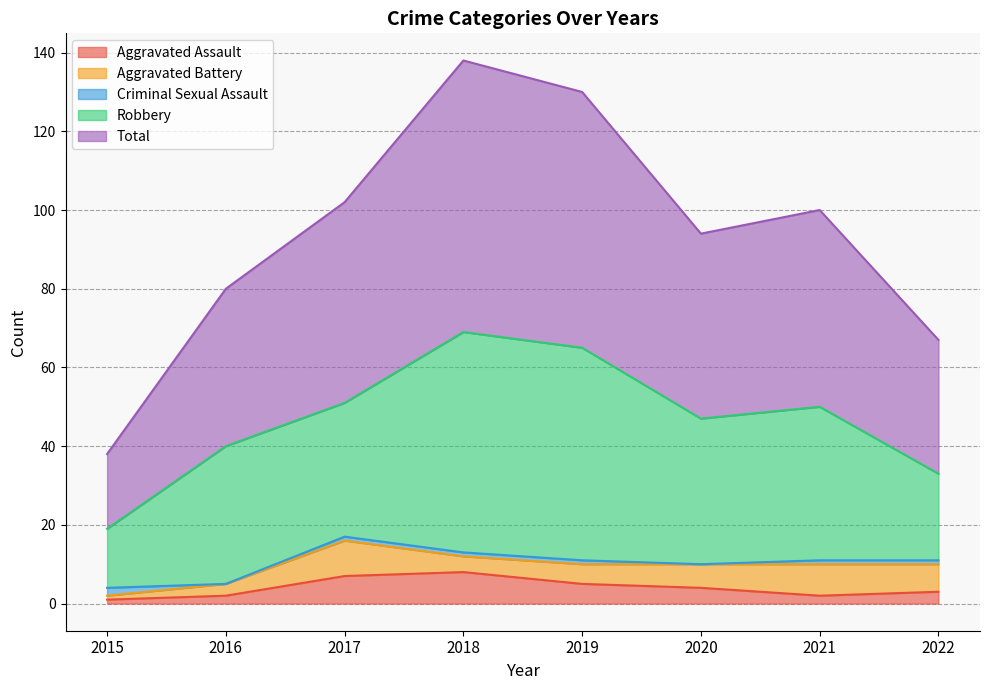

Which series has the widest spread of values?

Total